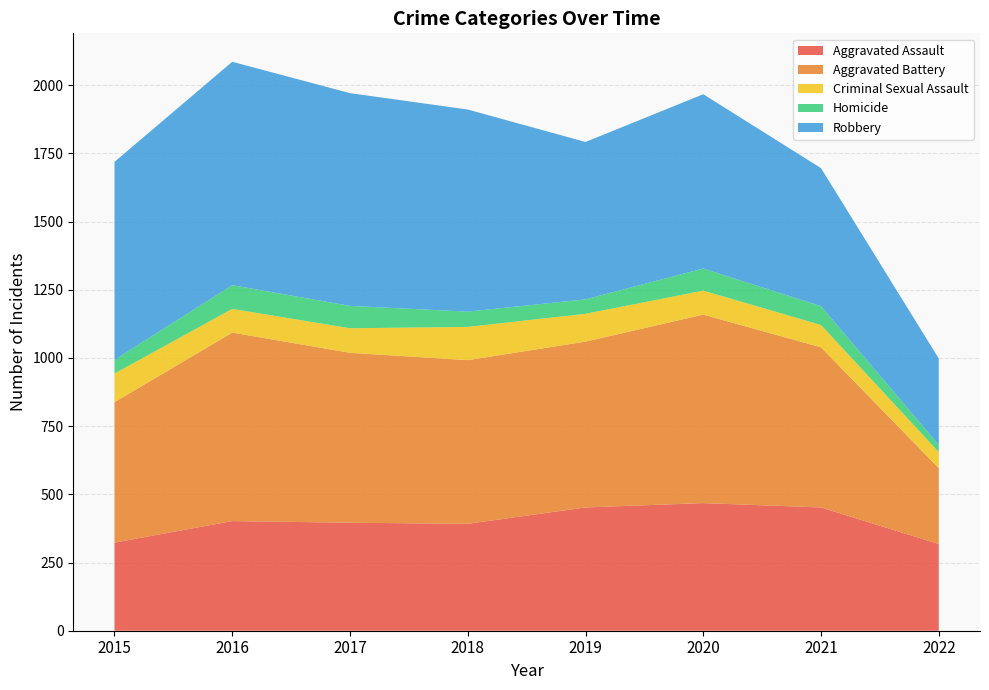

Reading left to right, what are all the values shown in this chart?

Aggravated Assault: 2015=323	2016=402	2017=396	2018=392	2019=452	2020=468	2021=452	2022=318
Aggravated Battery: 2015=515	2016=691	2017=623	2018=600	2019=608	2020=691	2021=587	2022=278
Criminal Sexual Assault: 2015=105	2016=87	2017=90	2018=122	2019=102	2020=88	2021=82	2022=59
Homicide: 2015=50	2016=87	2017=82	2018=56	2019=53	2020=81	2021=69	2022=26
Robbery: 2015=726	2016=819	2017=780	2018=741	2019=577	2020=639	2021=506	2022=317